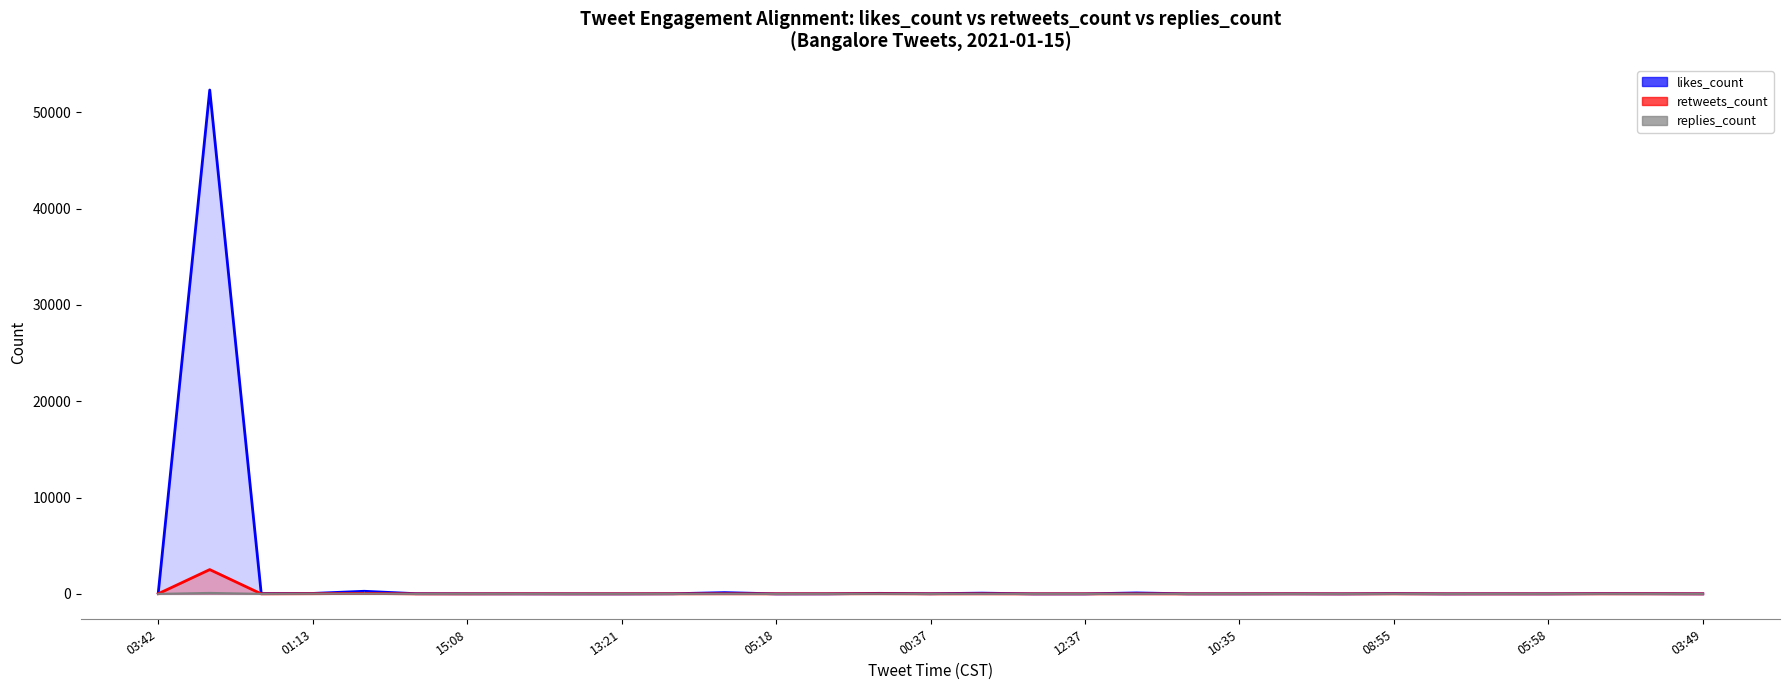

What is the sum of all likes_count_line values?

53313